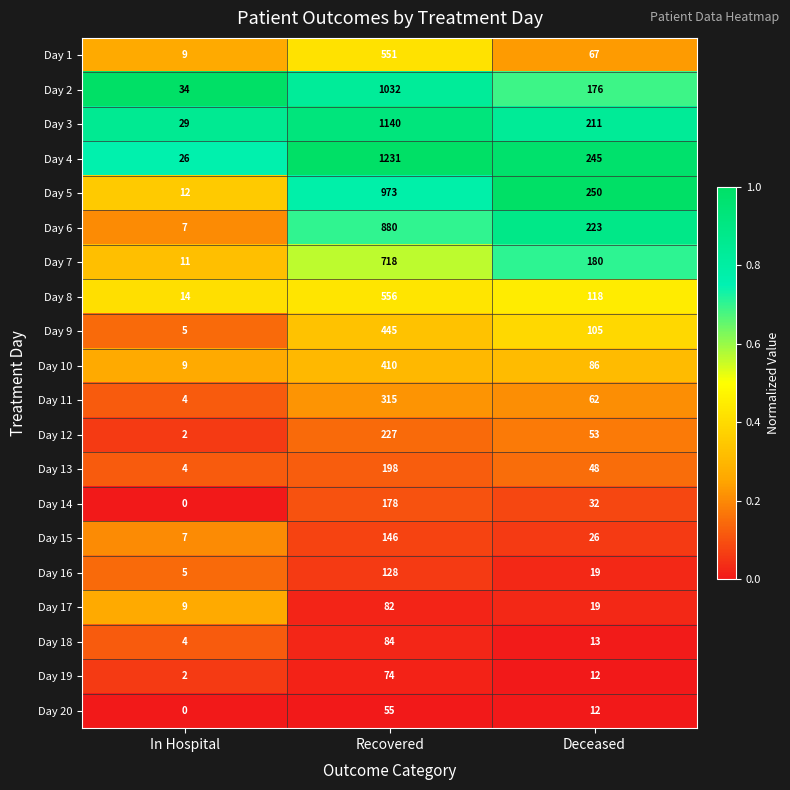

At which label does Day 6 first exceed 223?

Recovered